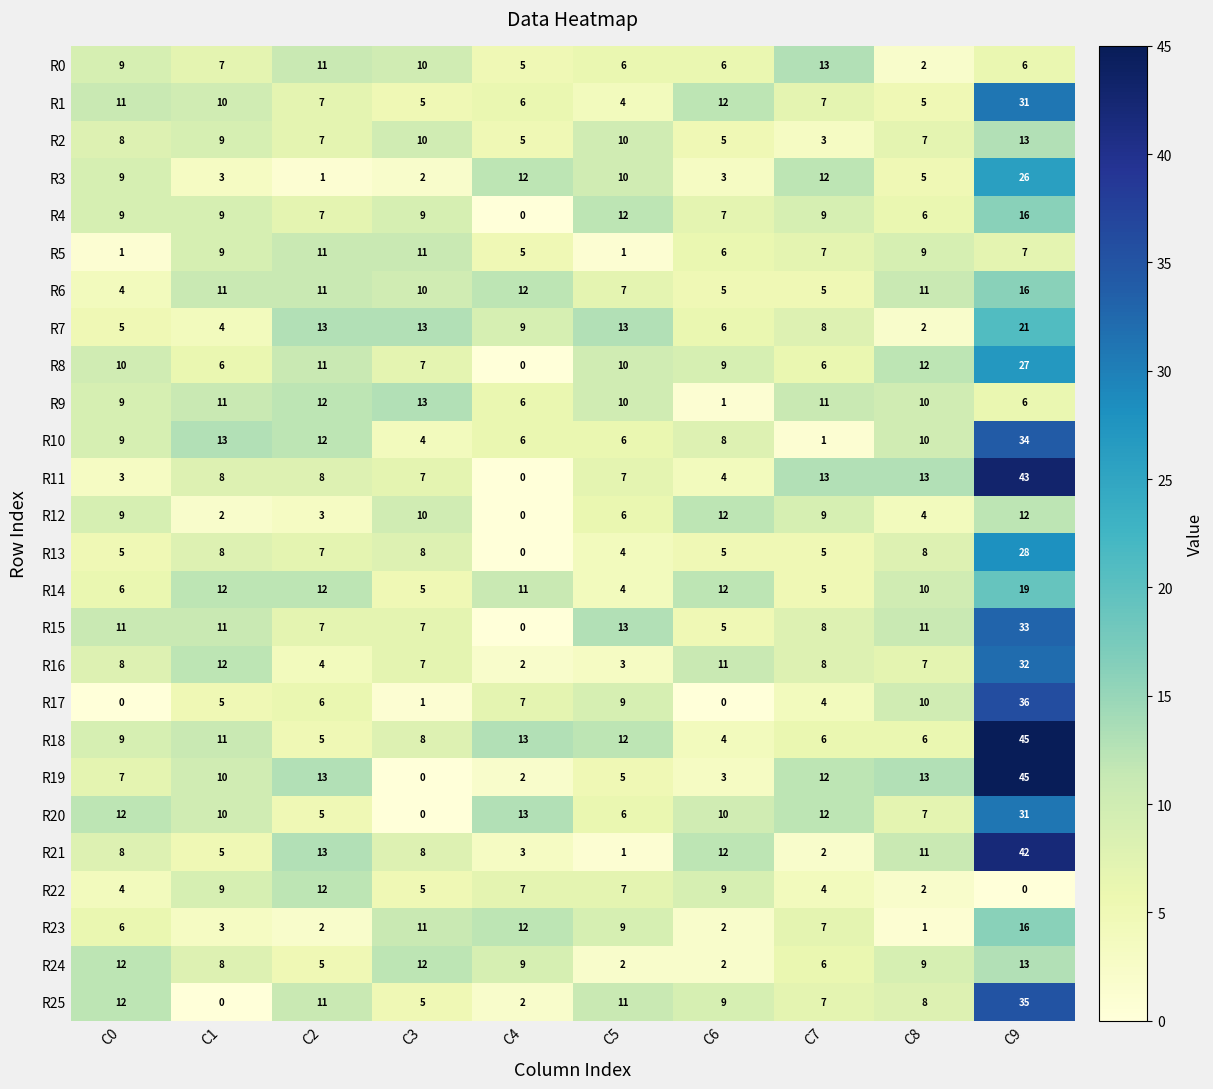

What is the difference between the highest and lowest values at C7?

12